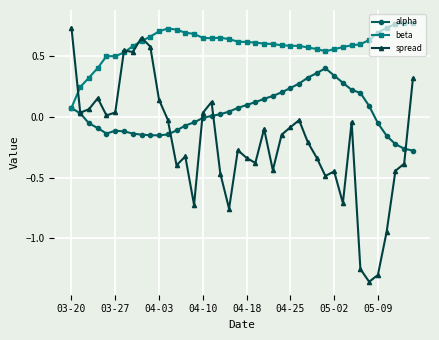

Which series has the largest range (max minus min)?

spread